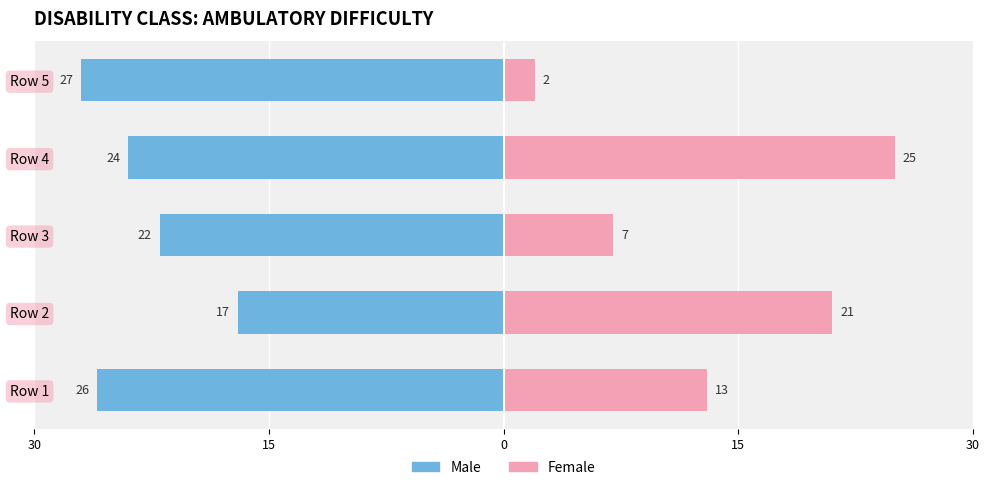

Between Row 1 and Row 3, which series saw the biggest shift?

Female